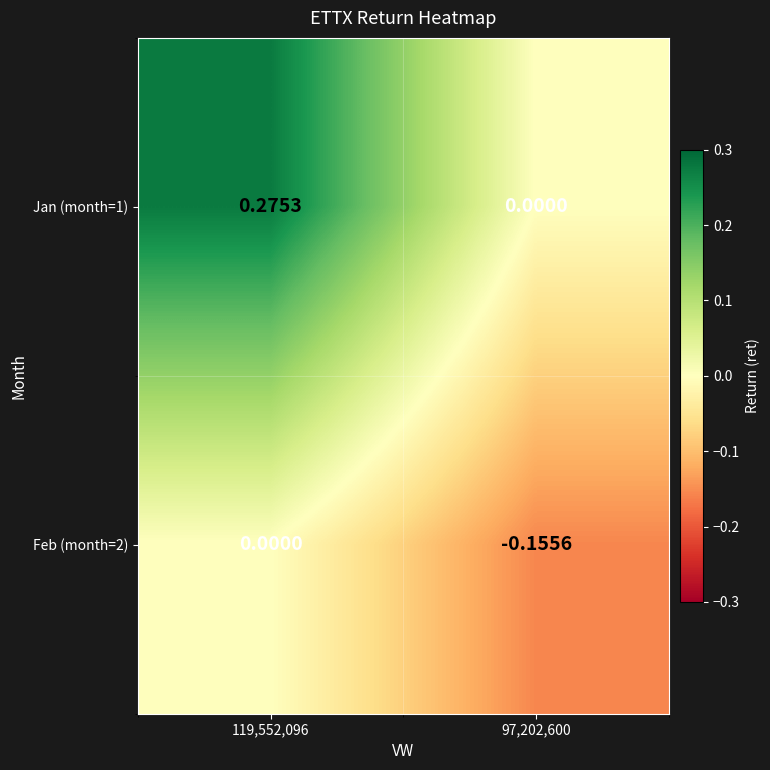

Which series has the largest total across all categories?

Jan (month=1)